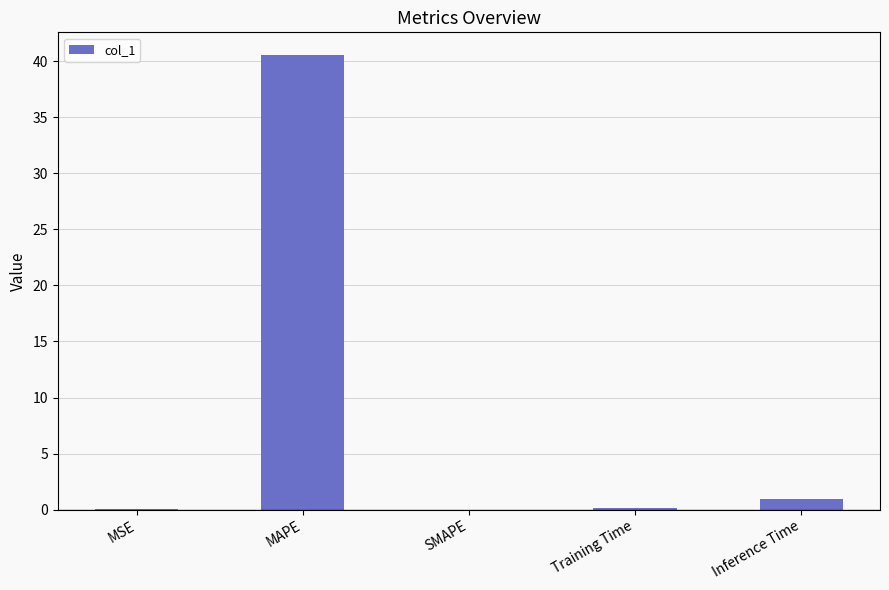

Between Training Time and MAPE, which is larger?

MAPE